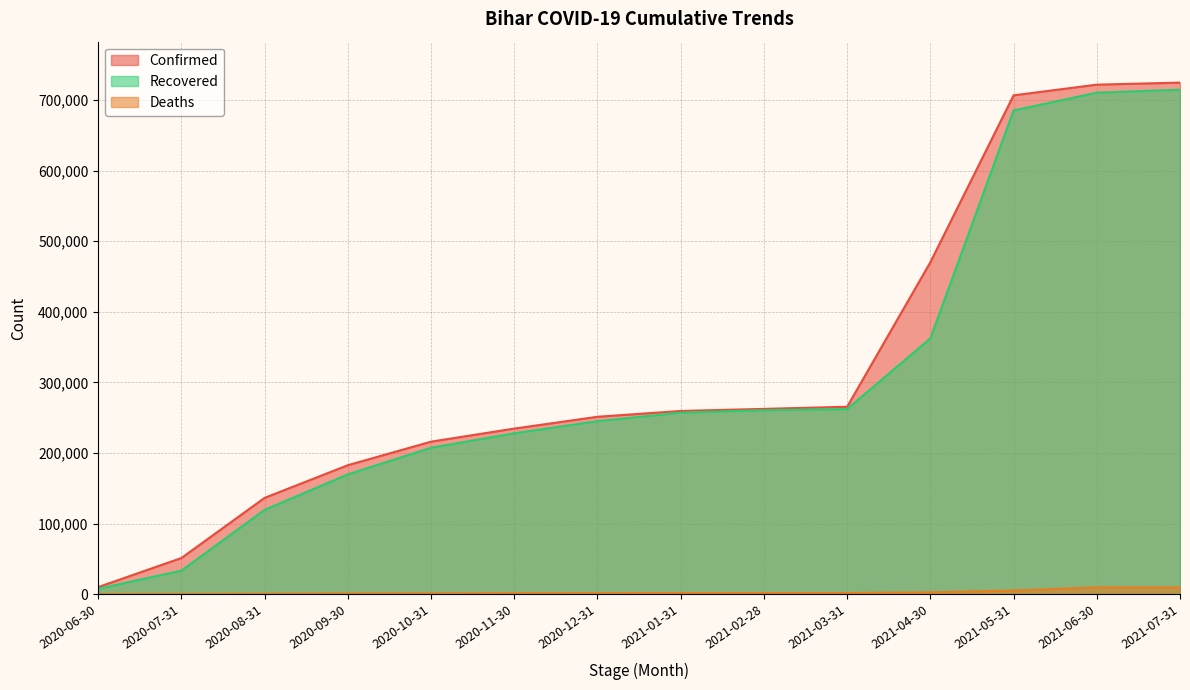

What is the minimum value shown in the chart?

67